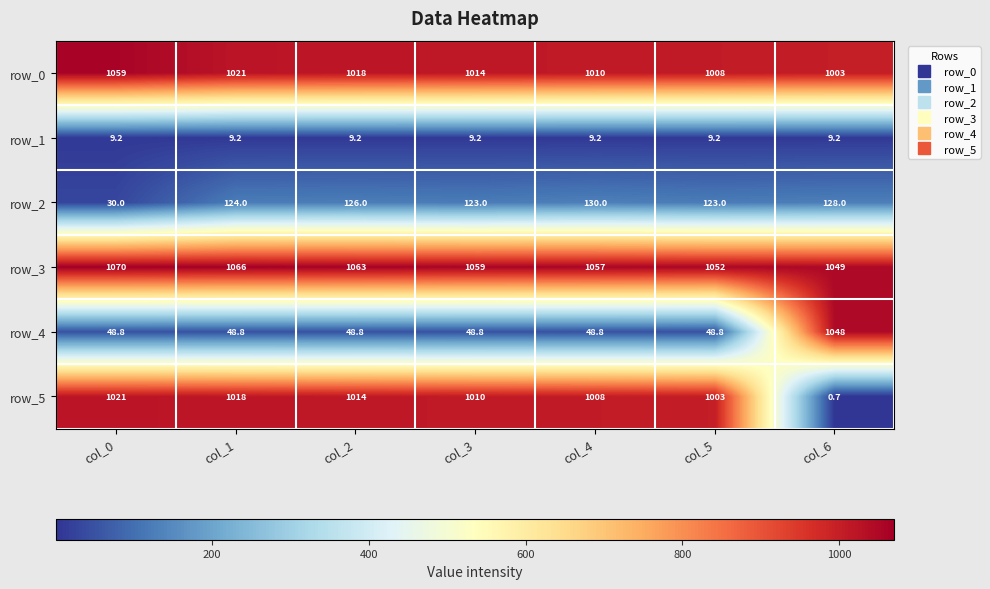

Is it true that row_1 equals 16.0 at col_2?

False